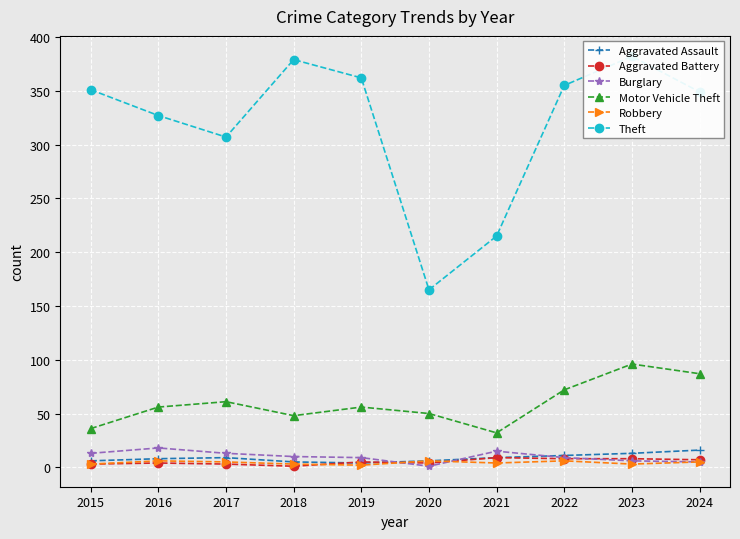

Reading right to left, extract all data points from this chart.

Aggravated Assault: 2024=16	2023=13	2022=11	2021=9	2020=6	2019=4	2018=5	2017=9	2016=8	2015=6
Aggravated Battery: 2024=7	2023=8	2022=8	2021=9	2020=4	2019=5	2018=1	2017=3	2016=4	2015=3
Burglary: 2024=5	2023=6	2022=9	2021=15	2020=1	2019=9	2018=10	2017=13	2016=18	2015=13
Motor Vehicle Theft: 2024=87	2023=96	2022=72	2021=32	2020=50	2019=56	2018=48	2017=61	2016=56	2015=36
Robbery: 2024=5	2023=3	2022=6	2021=4	2020=6	2019=2	2018=3	2017=5	2016=6	2015=3
Theft: 2024=349	2023=382	2022=355	2021=215	2020=165	2019=362	2018=379	2017=307	2016=327	2015=351